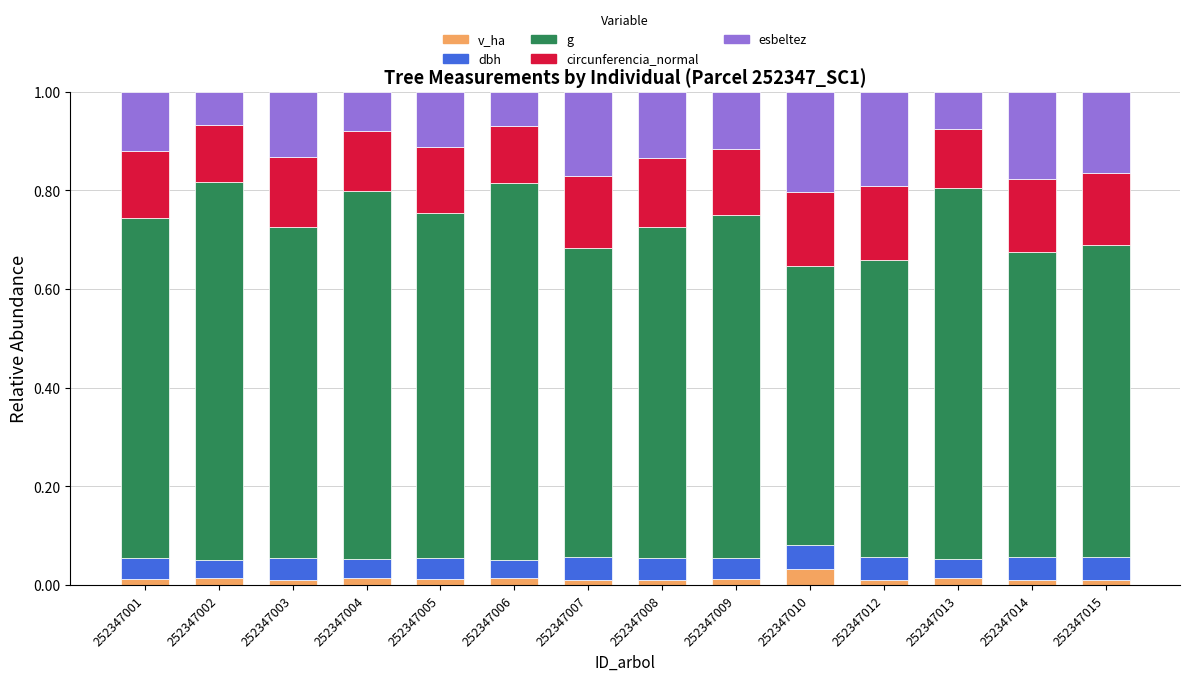

True or false: v_ha has a value of 0.0 at 252347004.

True